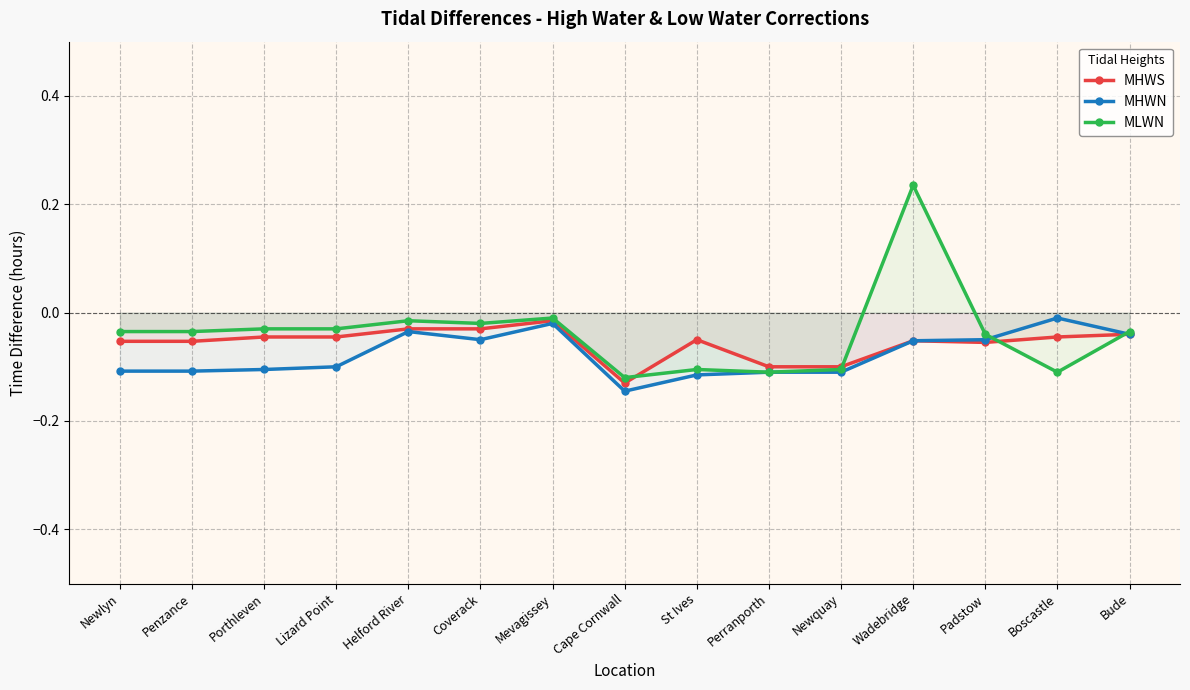

Rank the series by their average value, from highest to lowest.

MLWN, MHWS, MHWN